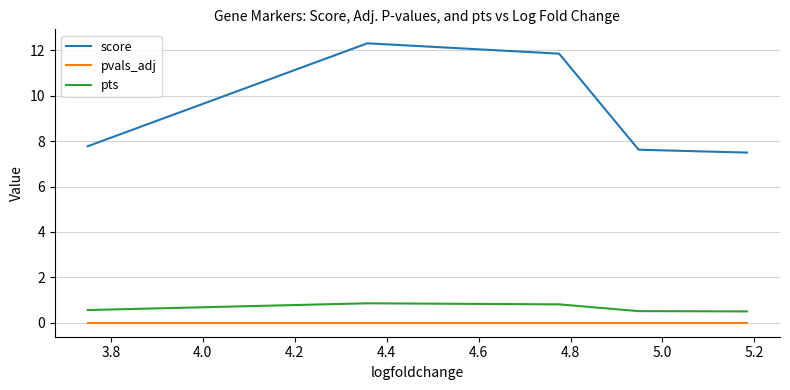

Rank the series by their maximum value, from highest to lowest.

score, pts, pvals_adj